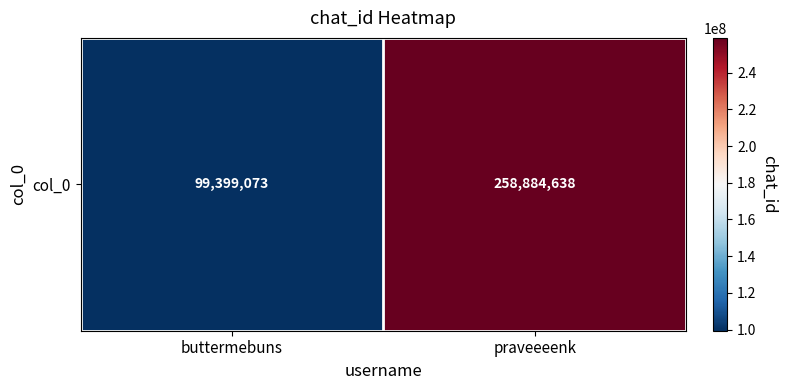

The chart shows a value of 61699791 at buttermebuns. True or false?

False